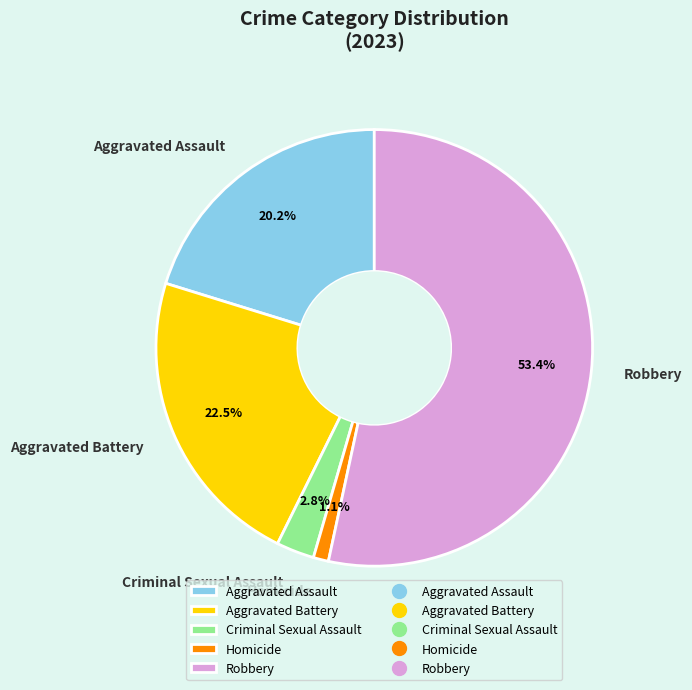

Which category accounts for the majority?

Robbery